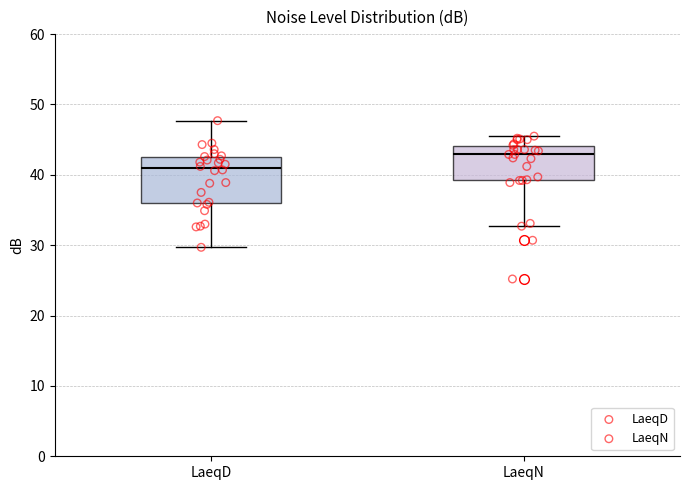

Which box is the tallest, from its lower edge to its upper edge?

LaeqD